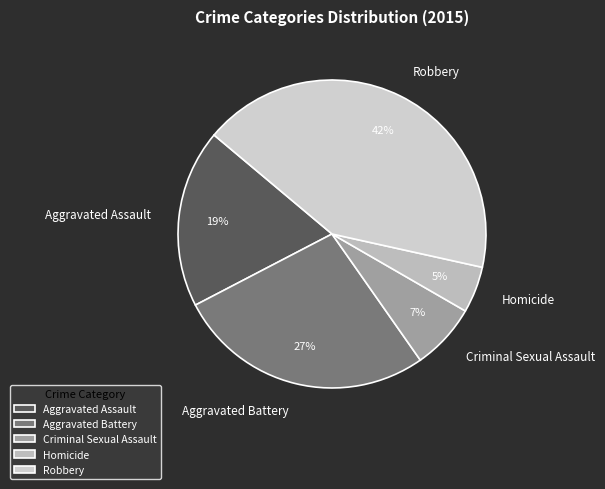

Which category has the biggest portion of the pie?

Robbery